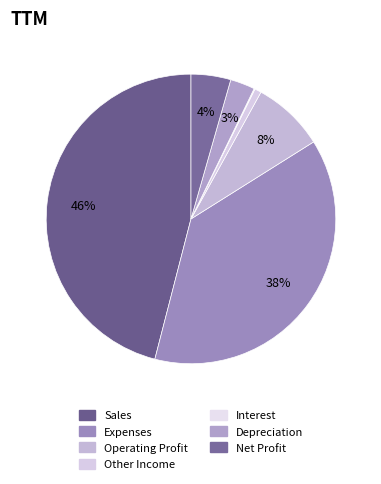

Which has a higher value, Expenses or Operating Profit?

Expenses